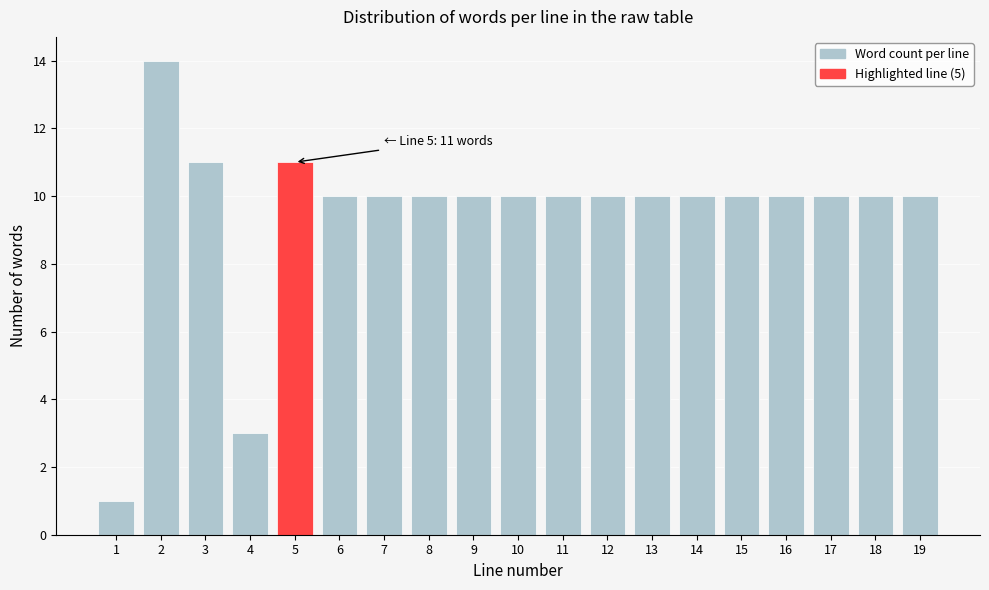

Reading left to right, list all the values displayed in this chart.

1	14	11	3	11	10	10	10	10	10	10	10	10	10	10	10	10	10	10